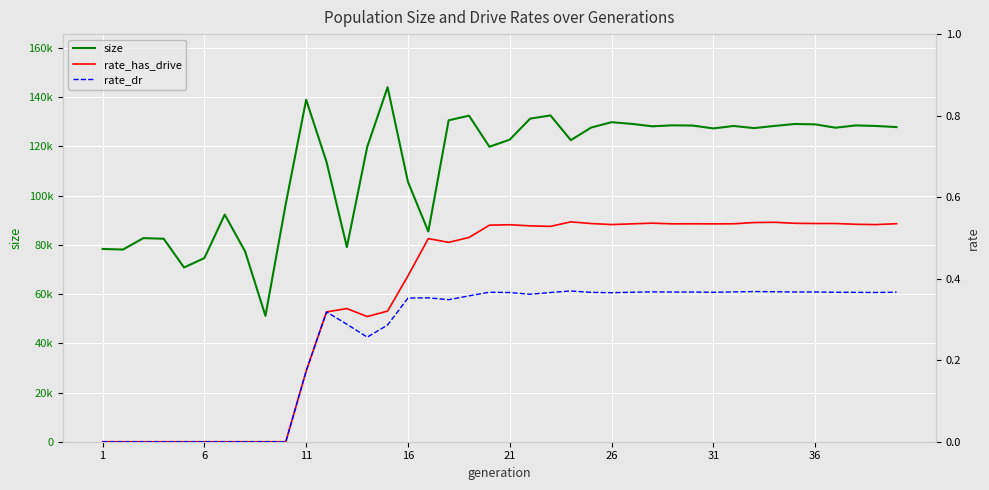

What are all the series names shown in the legend?

size, rate_has_drive, rate_dr